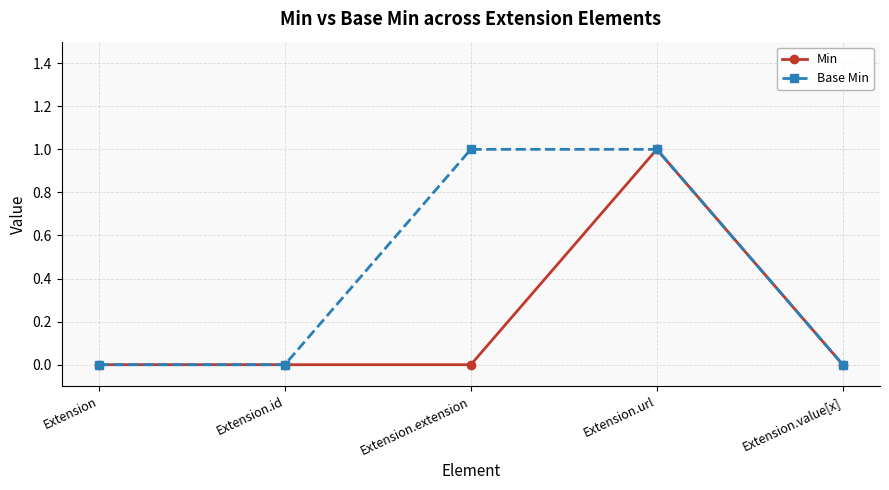

What are all the series names shown in the legend?

Min, Base Min